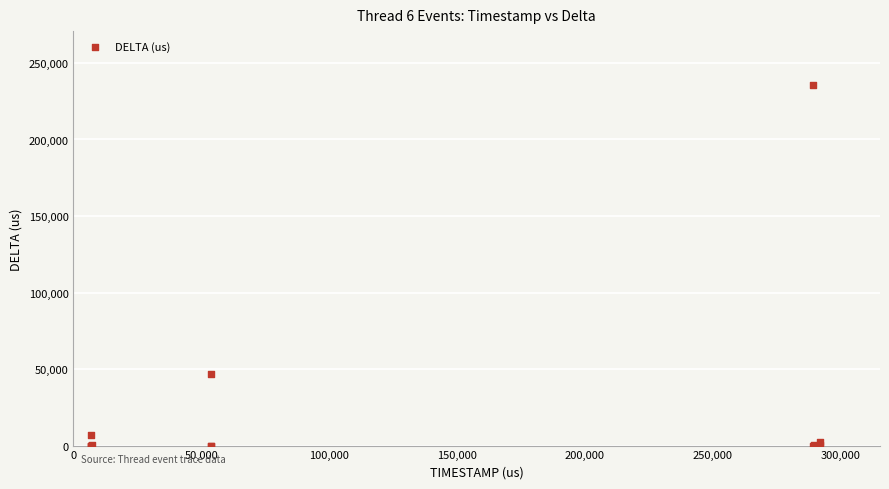

What Y value in the scatter plot is closest to 117747?

46572